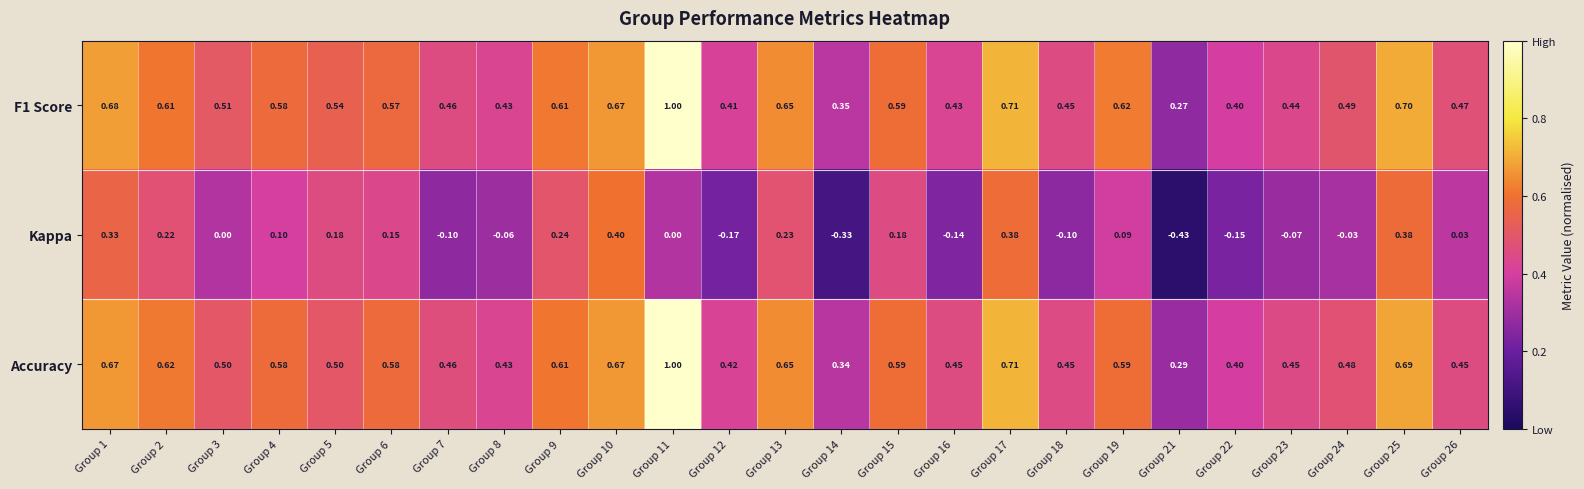

Is the value of F1 Score at Group 6 greater than the value of Kappa at Group 1?

Yes